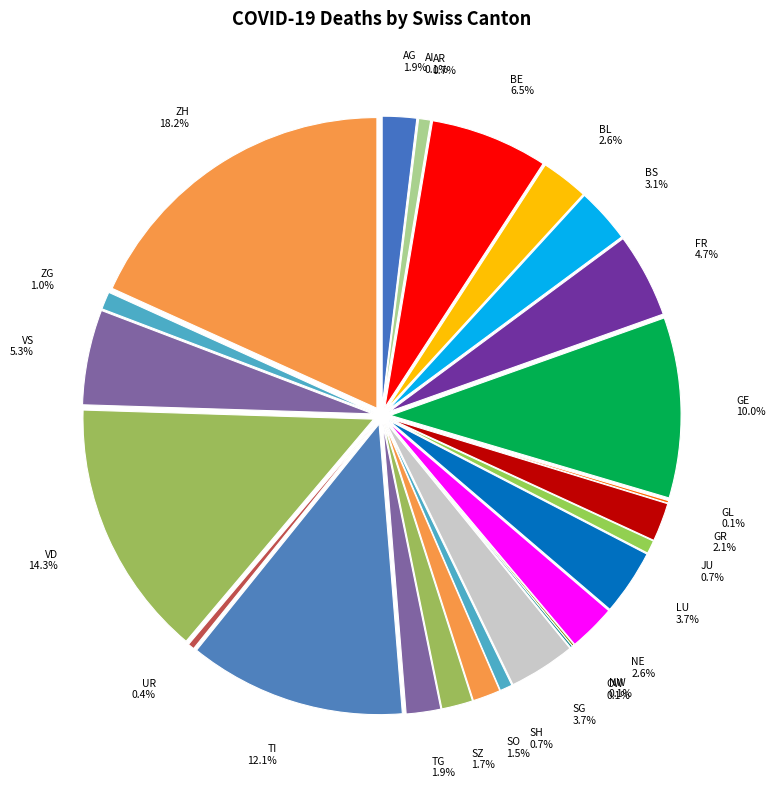

Which slice is the smallest?

AI